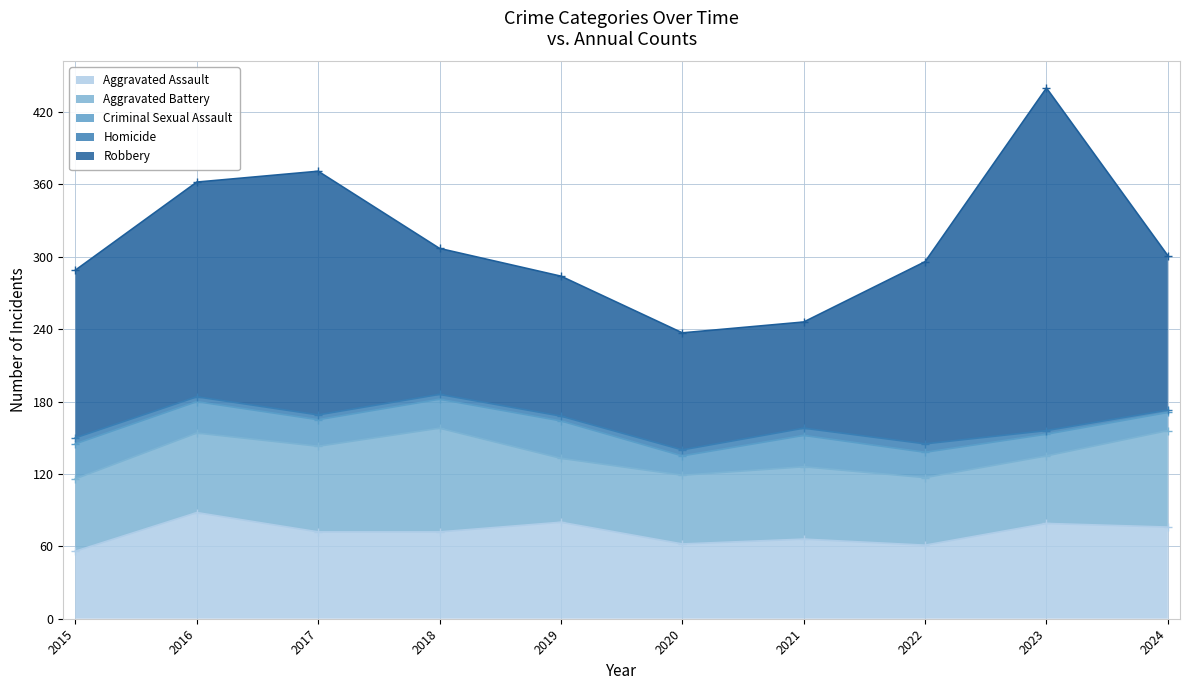

What is the smallest value displayed?

2